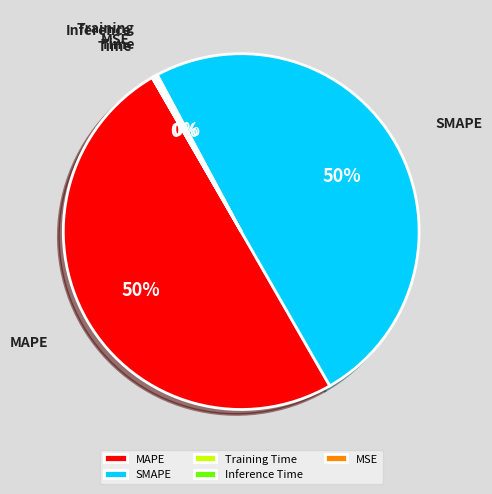

Does SMAPE account for over 50% of the chart?

No